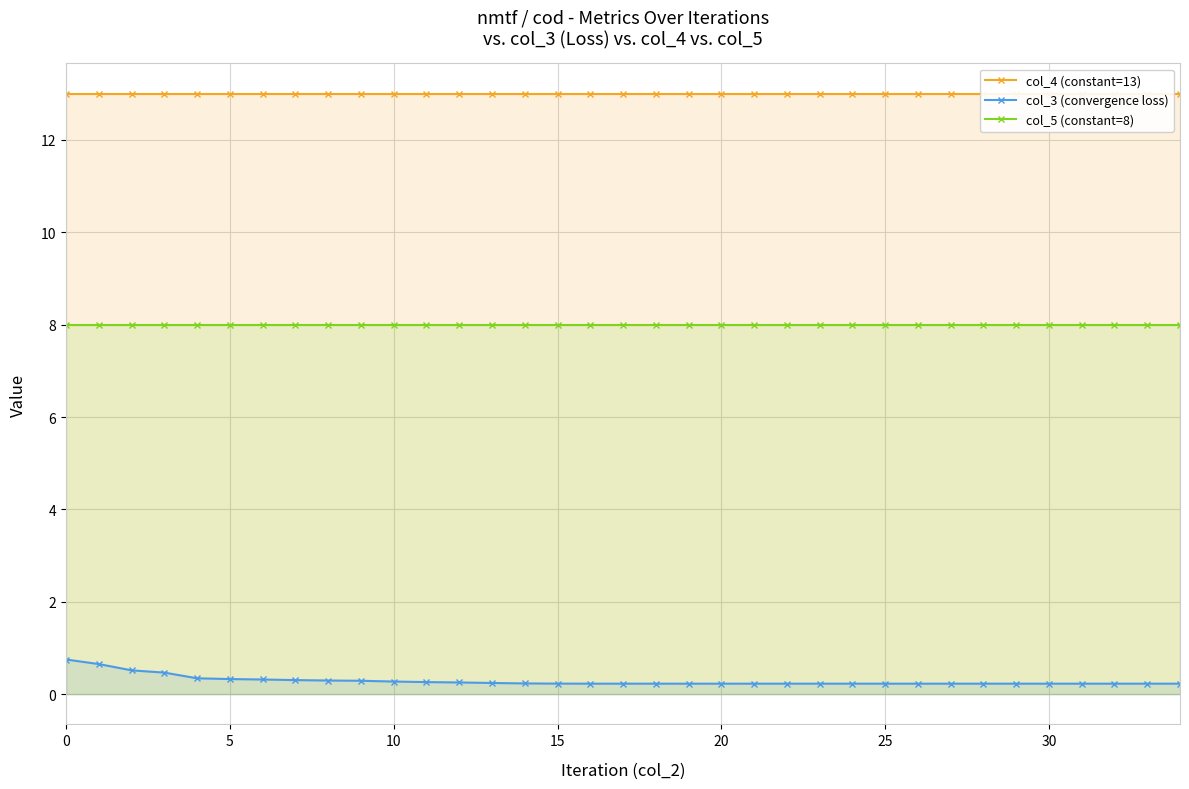

What is the maximum value for col_3 (convergence loss)?

0.8